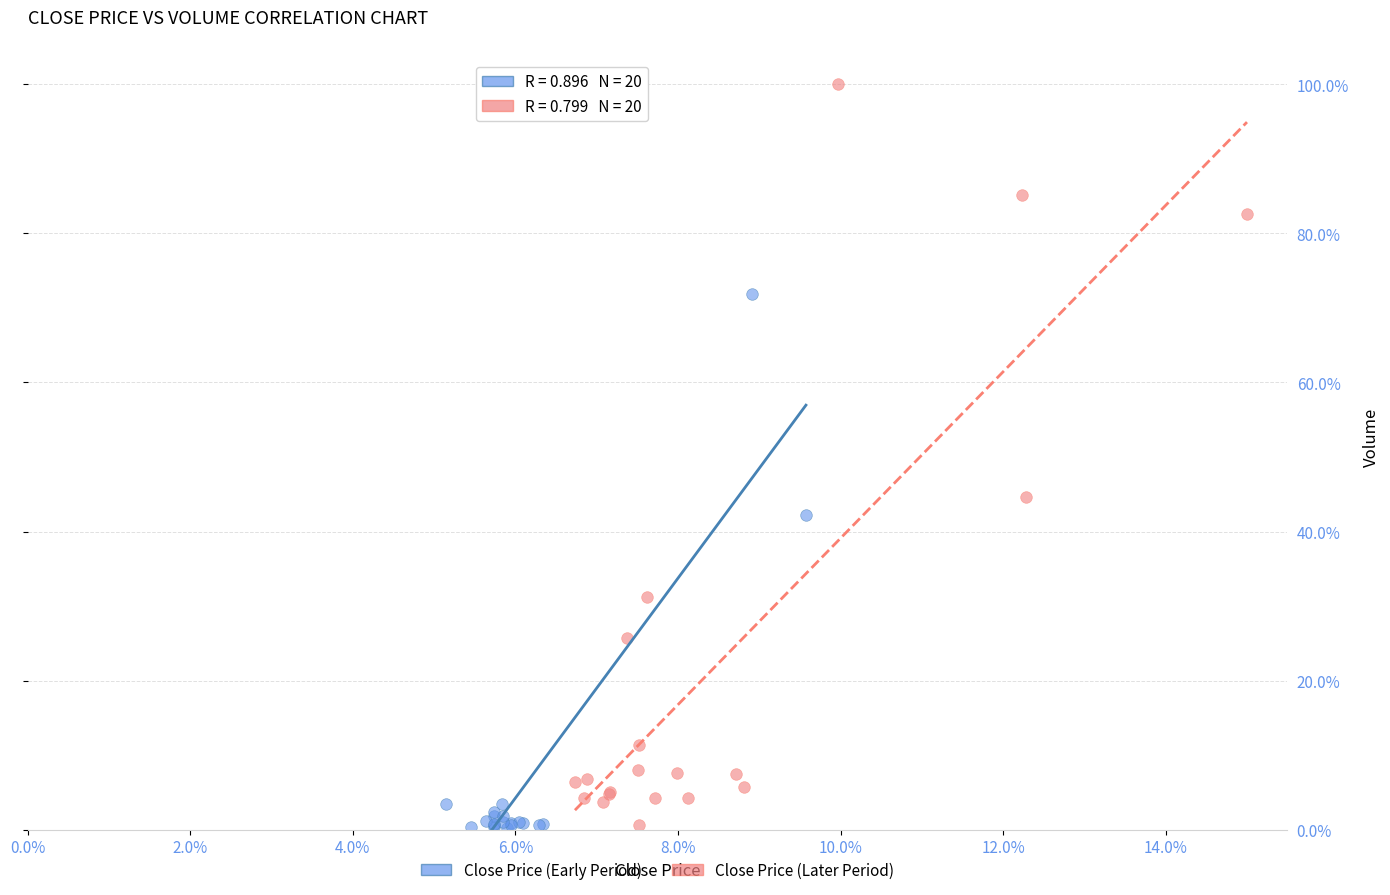

Which series reaches the maximum Y coordinate?

Close Price (Later Period)